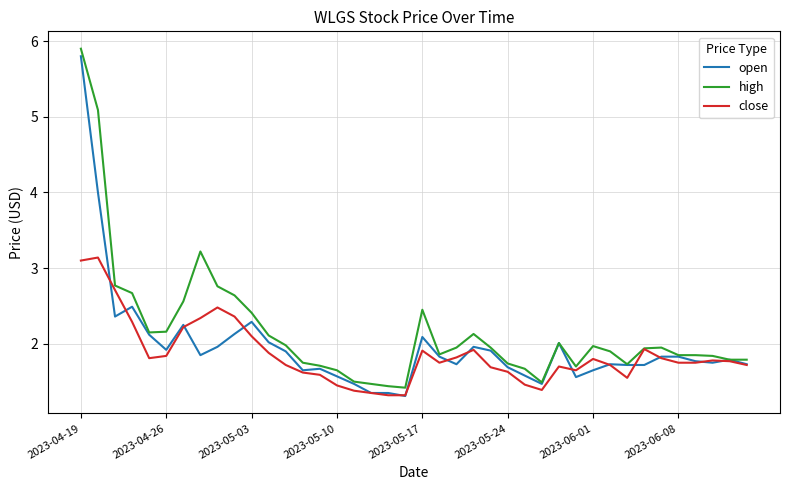

True or false: close has more than 0 interior local peaks.

True